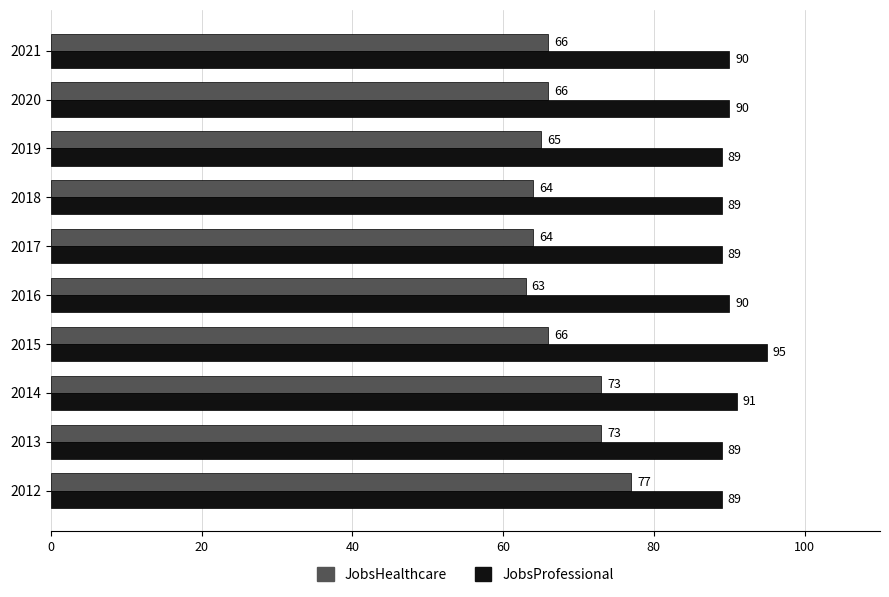

Which series has the widest spread of values?

JobsHealthcare